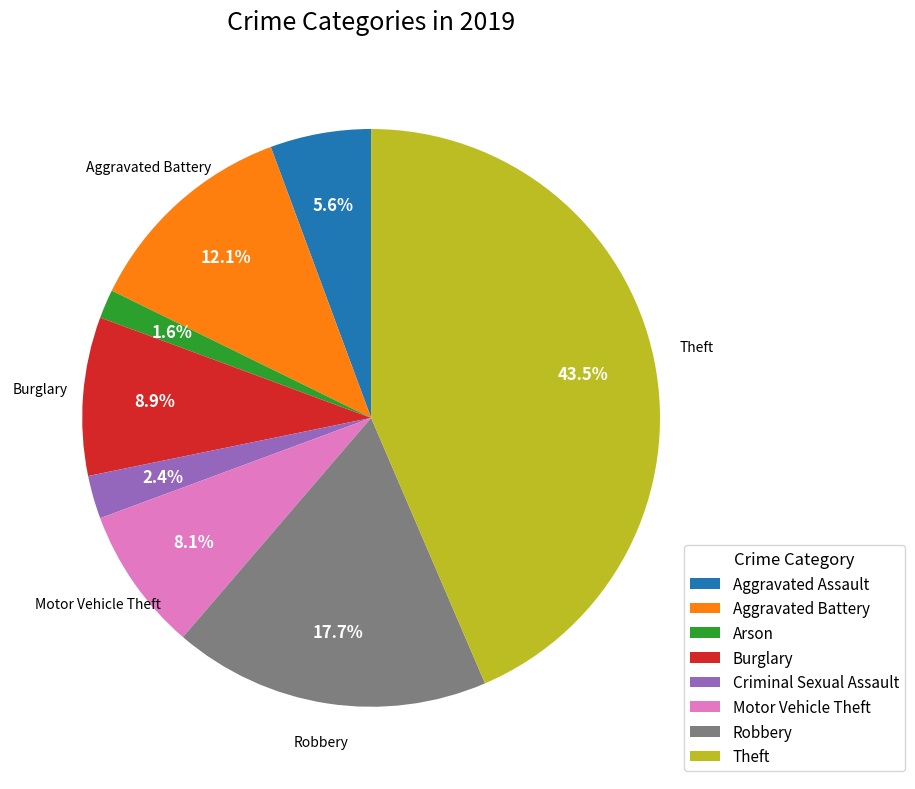

How many slices are in this pie chart?

8